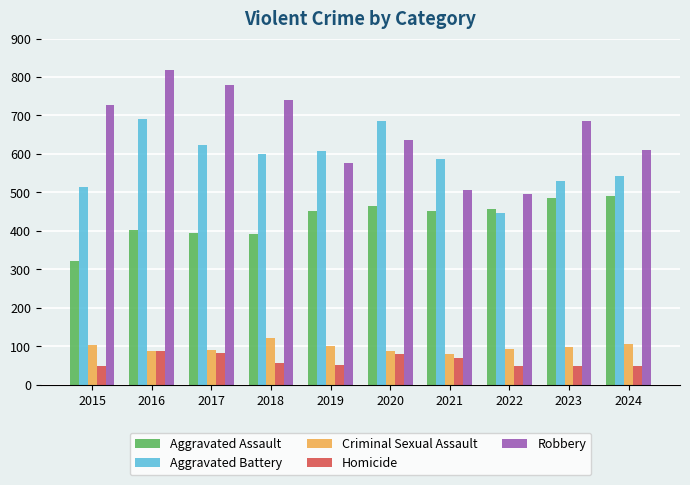

The value of Criminal Sexual Assault at 2019 is 33. True or false?

False